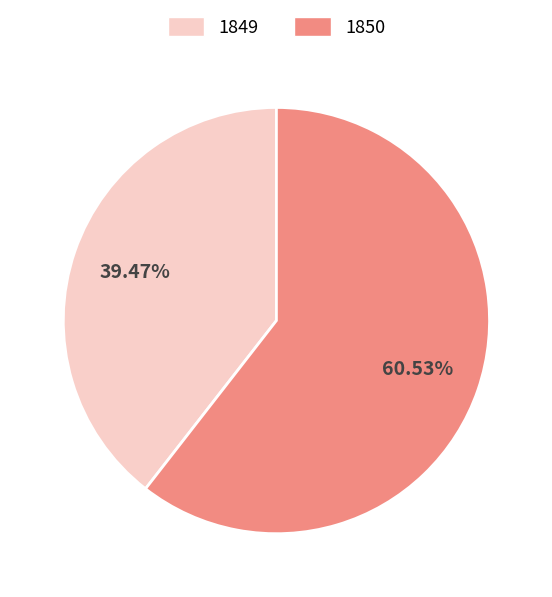

To the nearest percent, what is the average slice percentage?

50%